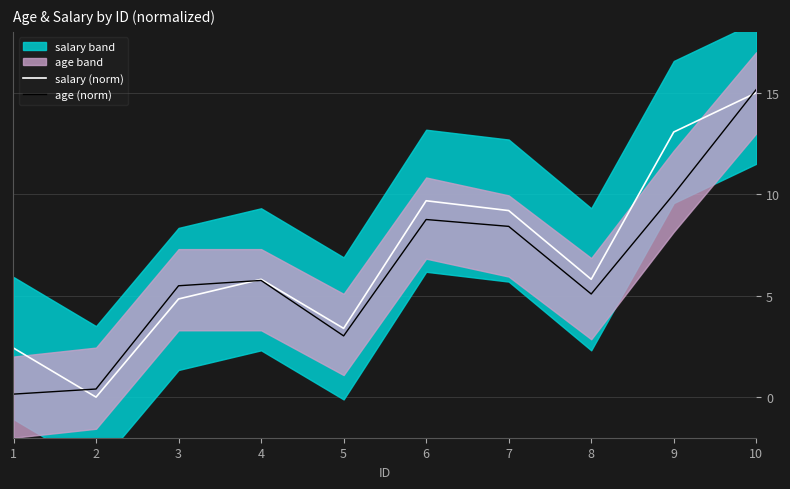

How many interior local valleys does the age (norm) series have?

2